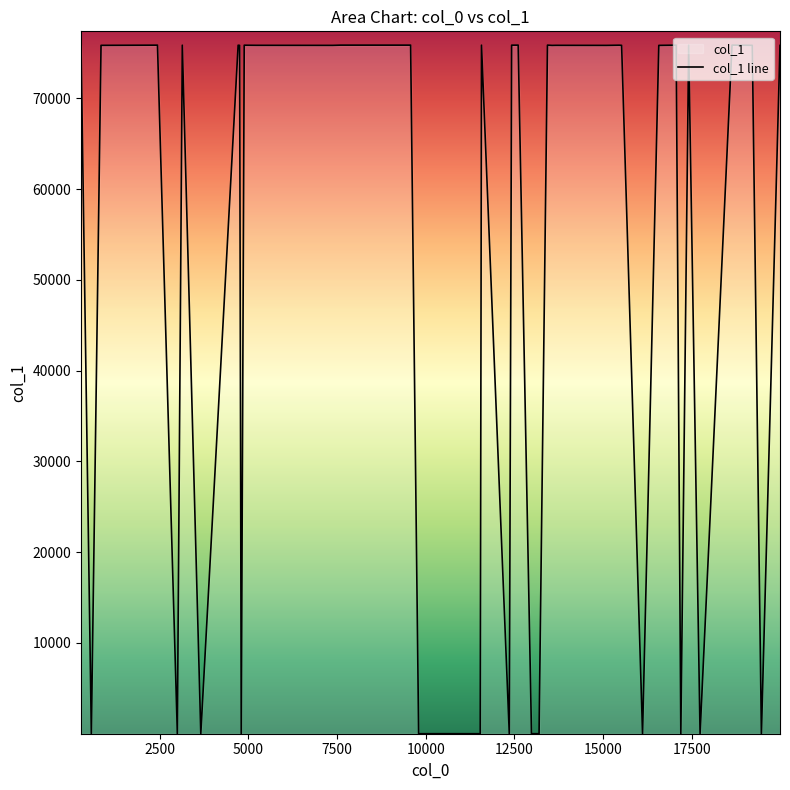

What is the greatest value displayed?

75854